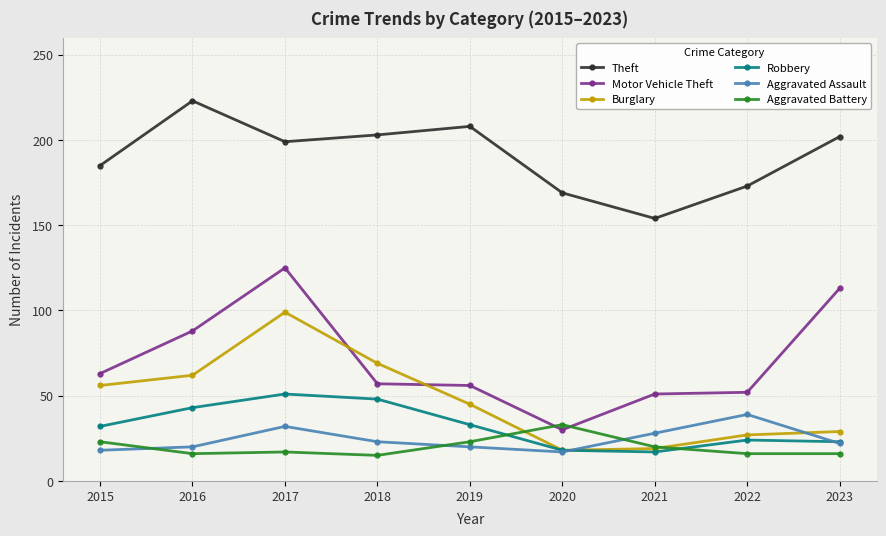

What is the spread (max minus min) of values at 2017?

182